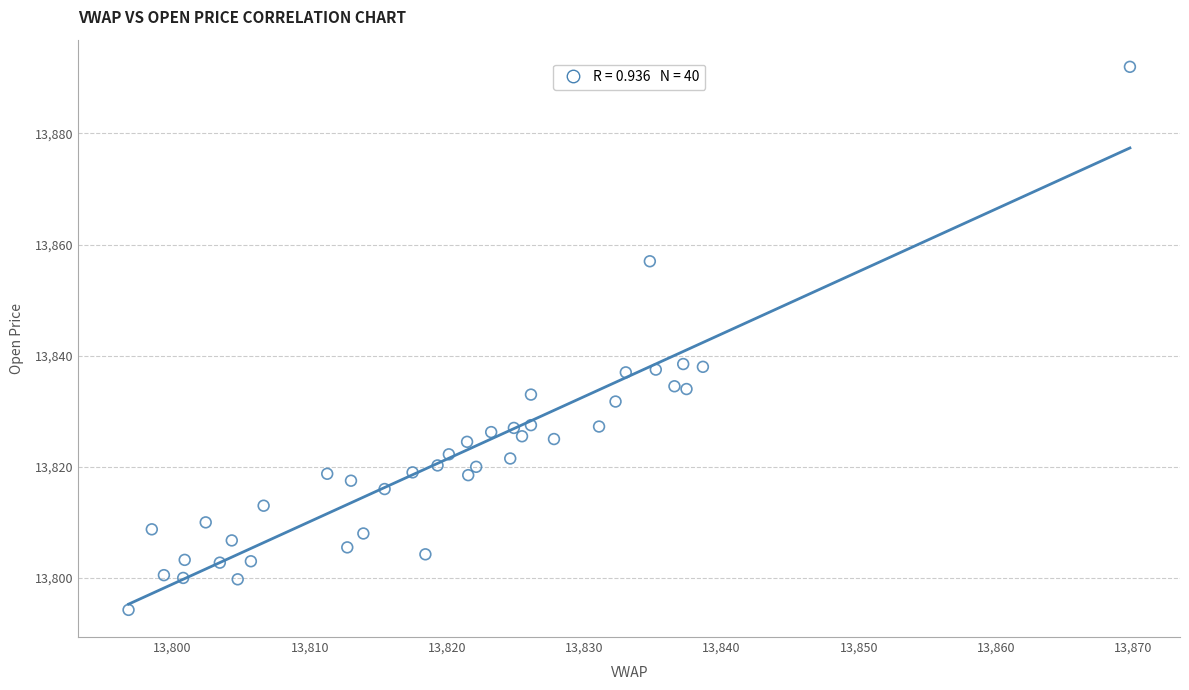

What is the range of X values (max minus min)?

73.0